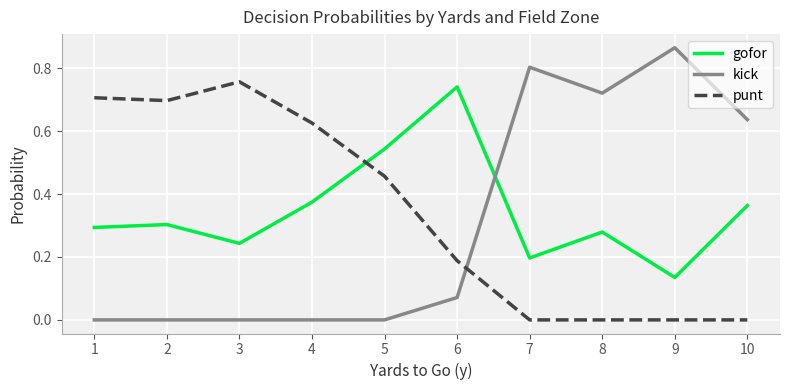

The gofor series shows 1.1 at 6. True or false?

False